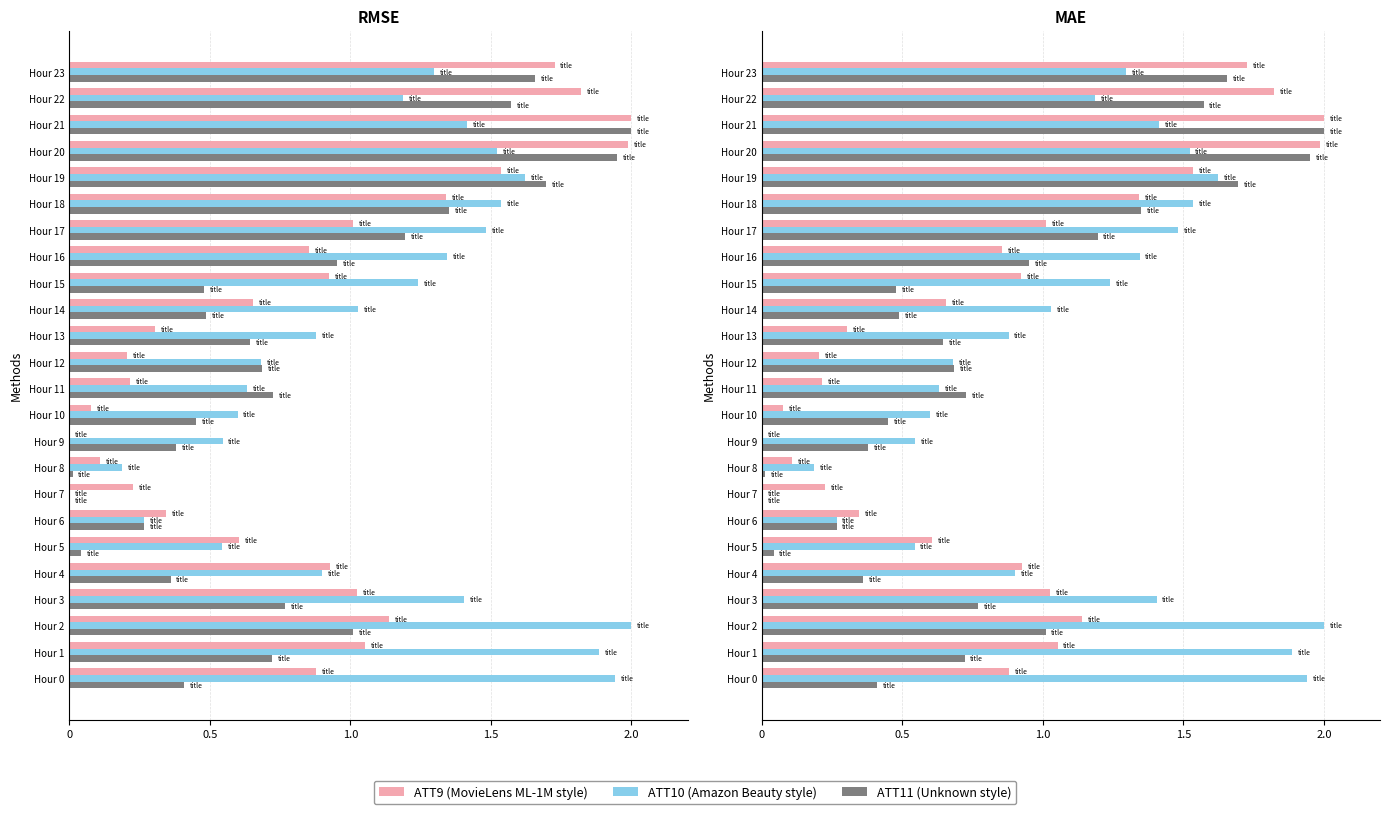

Read the ATT11 value at Hour 20.

2.0